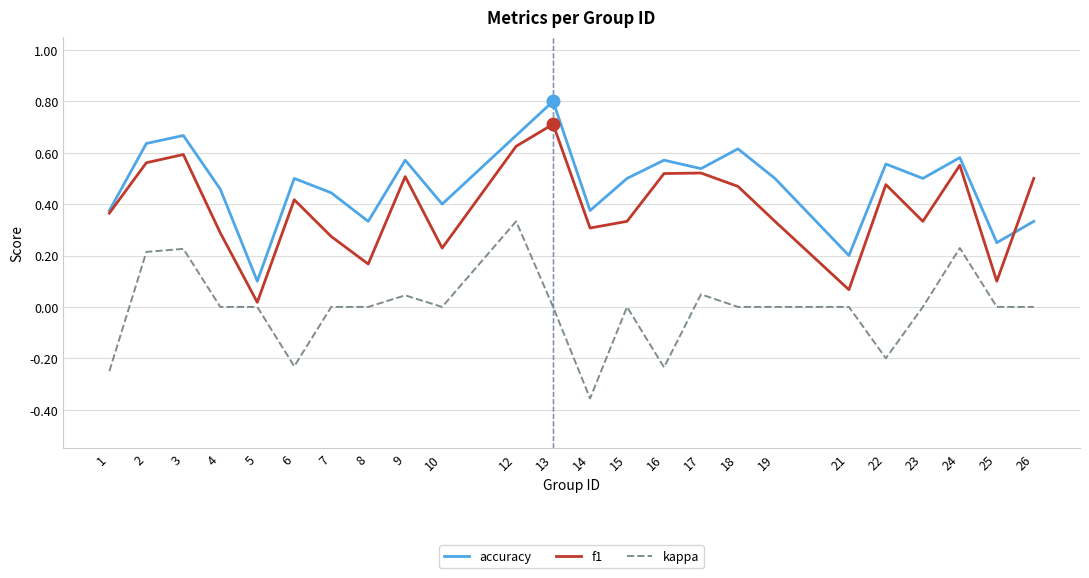

Which category has the lowest value in the kappa series?

14